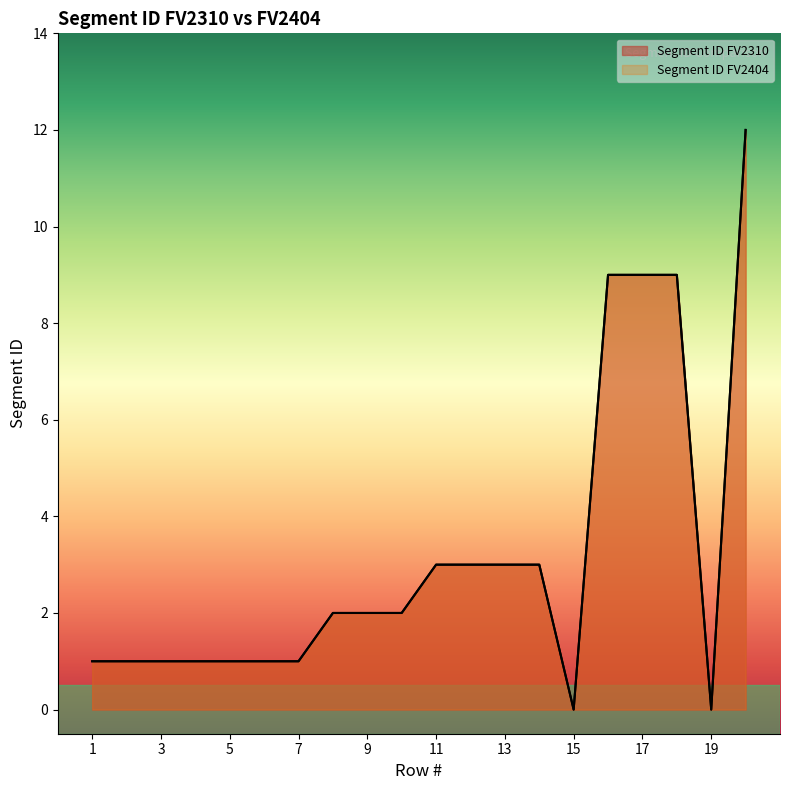

How many distinct data groups are displayed?

2